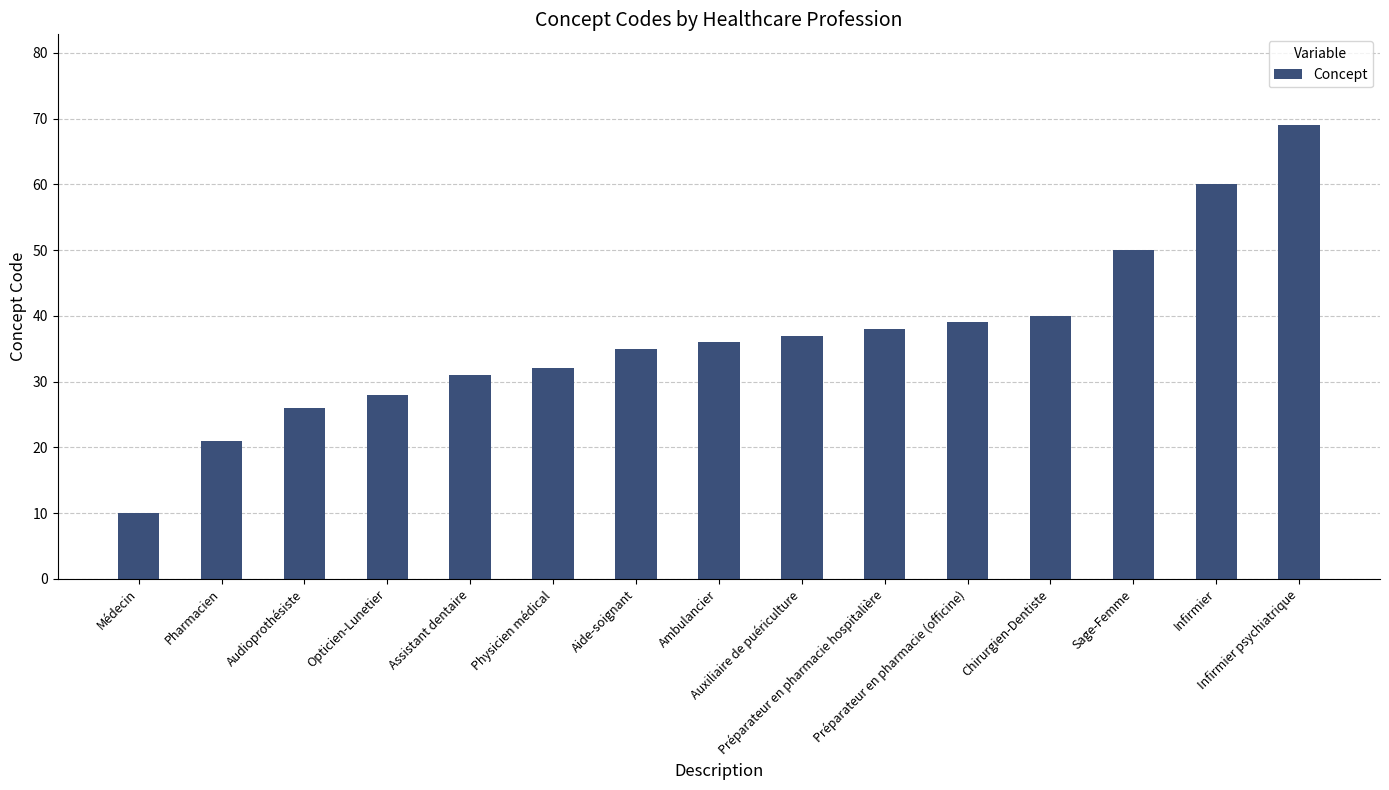

Which category has the highest value across all series?

Infirmier psychiatrique